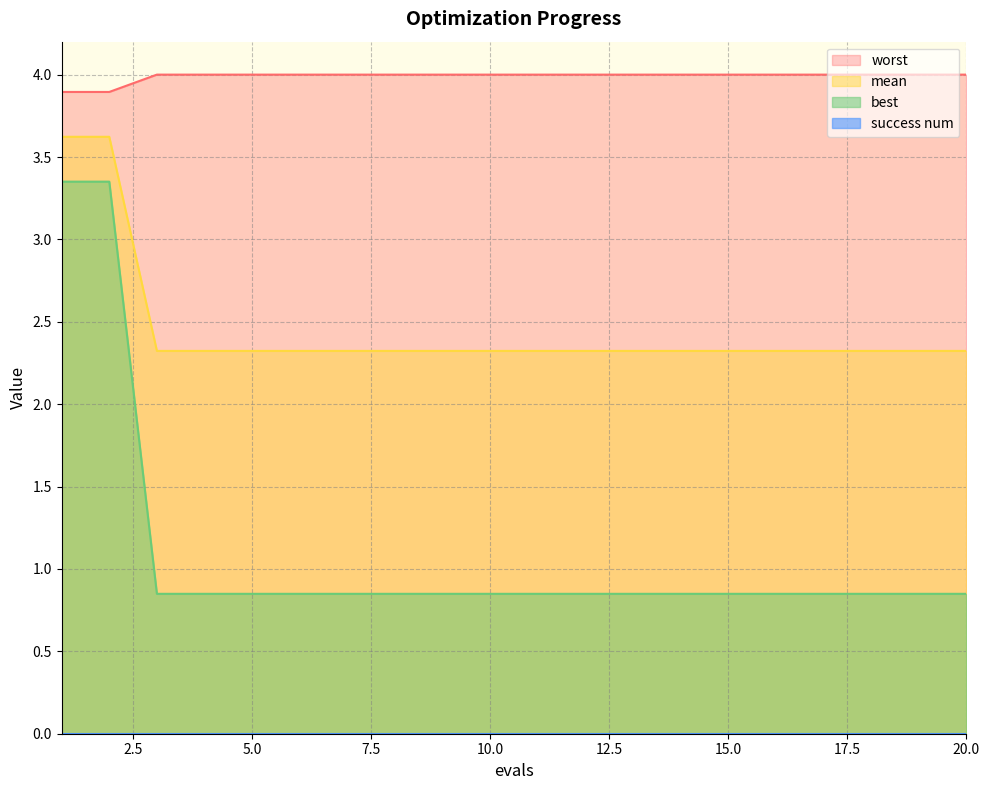

How many series are shown in this chart?

4